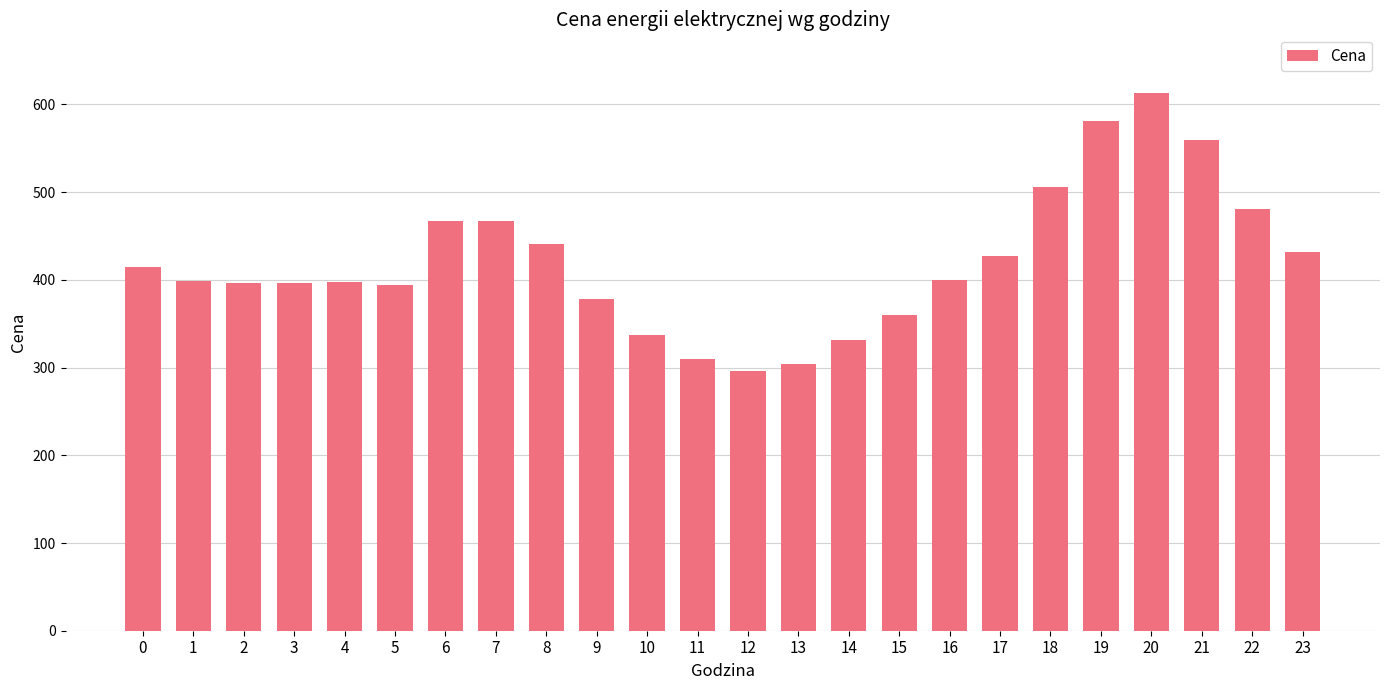

The value at 8 is 440.6. True or false?

True